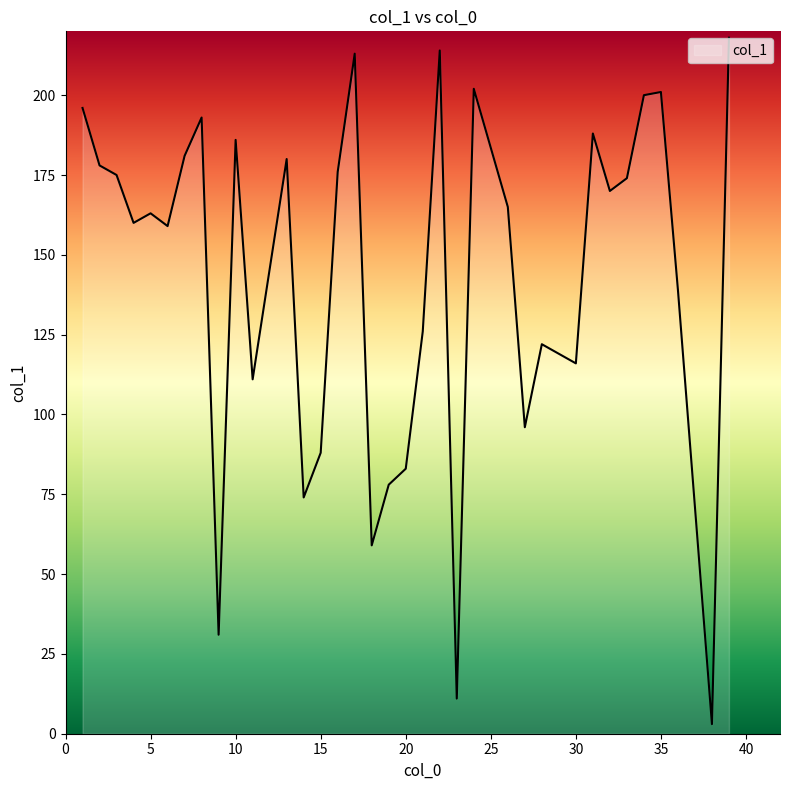

What is the greatest value displayed?

218